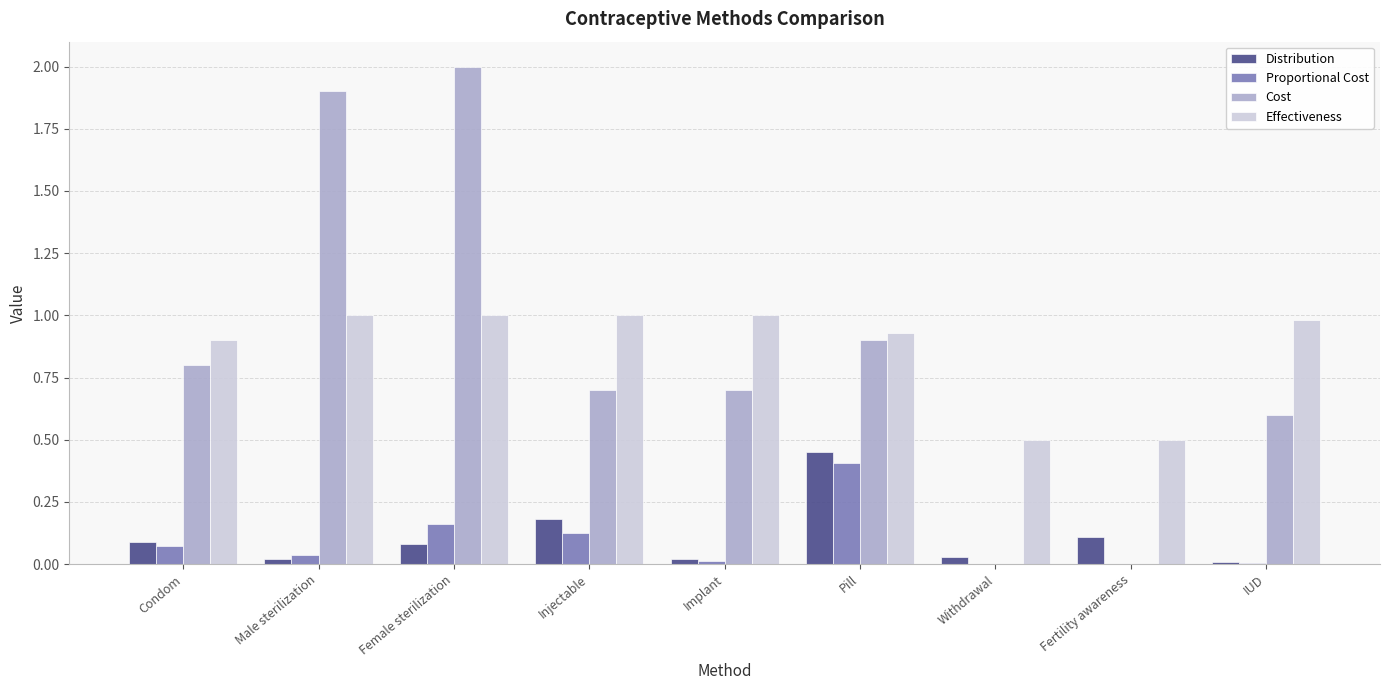

How many groups of bars are there?

9